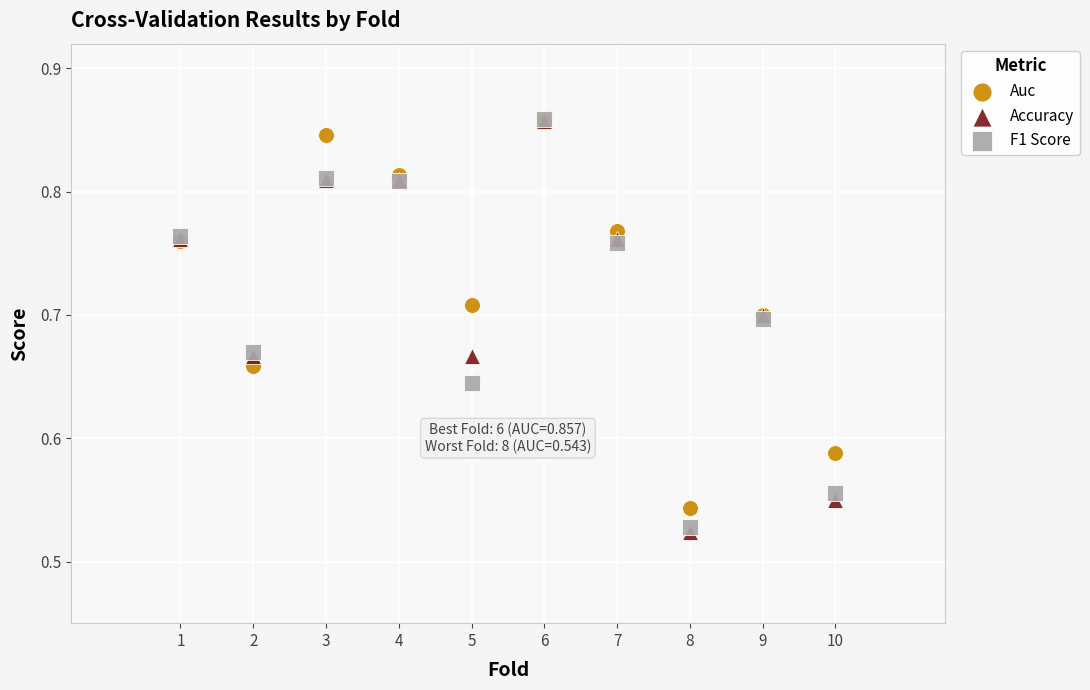

What are all the series names shown in the legend?

Auc, Accuracy, F1 Score